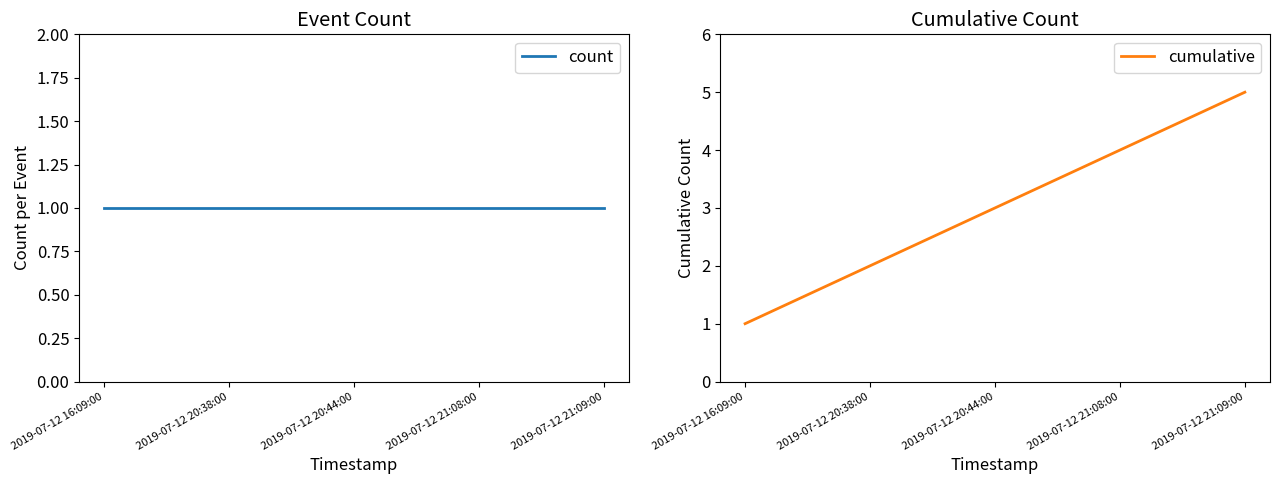

True or false: count and cumulative intersect in this chart.

False